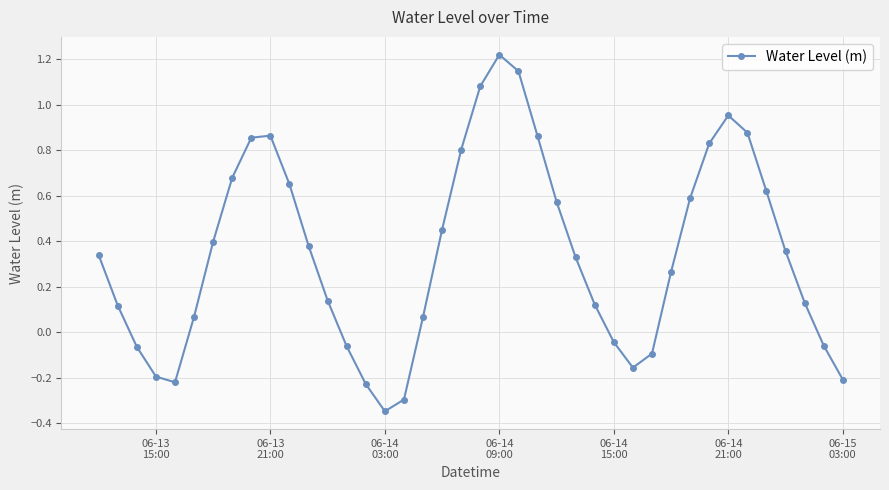

What is the difference between the second highest and second lowest values?

1.4